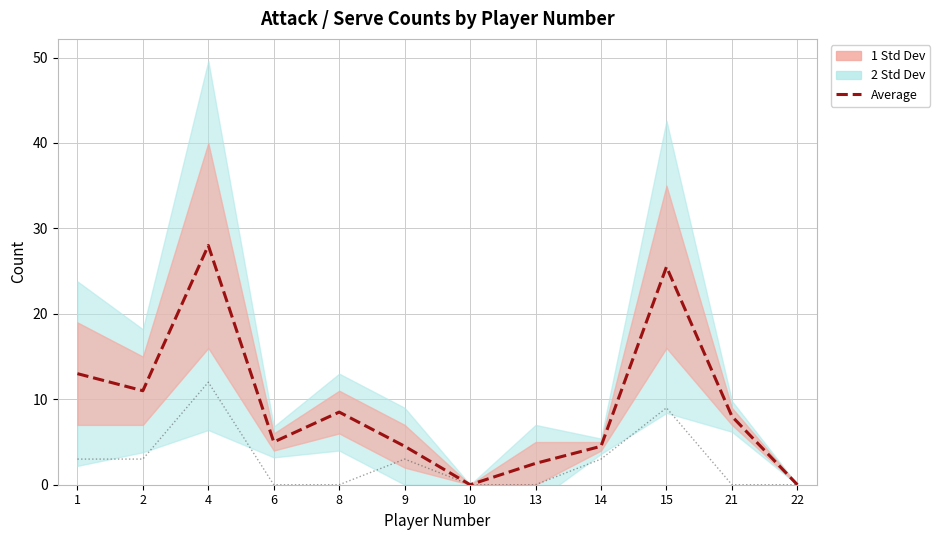

Is it true that Average equals 8.5 at 8?

True